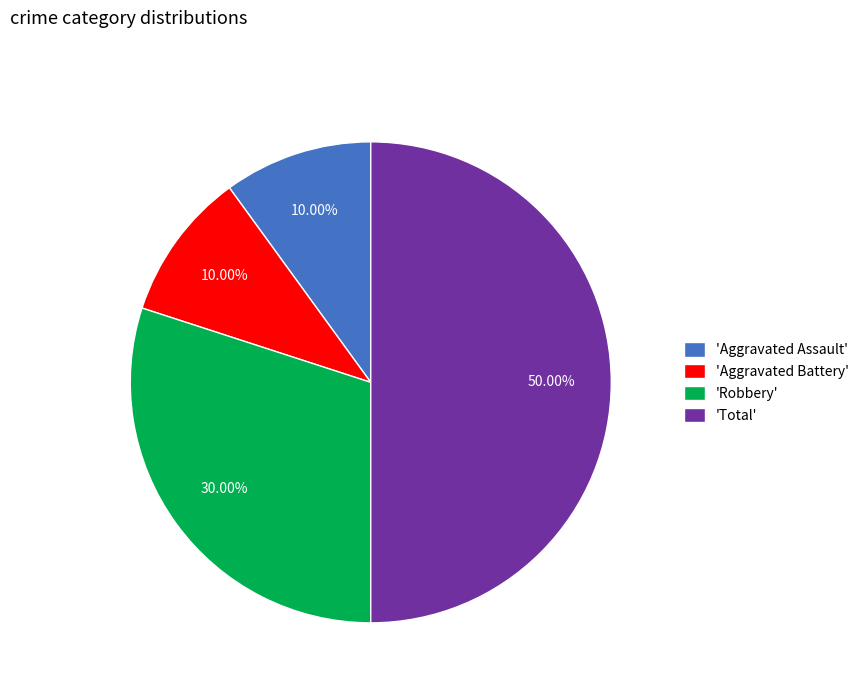

Which has a higher value, 'Total' or 'Robbery'?

'Total'